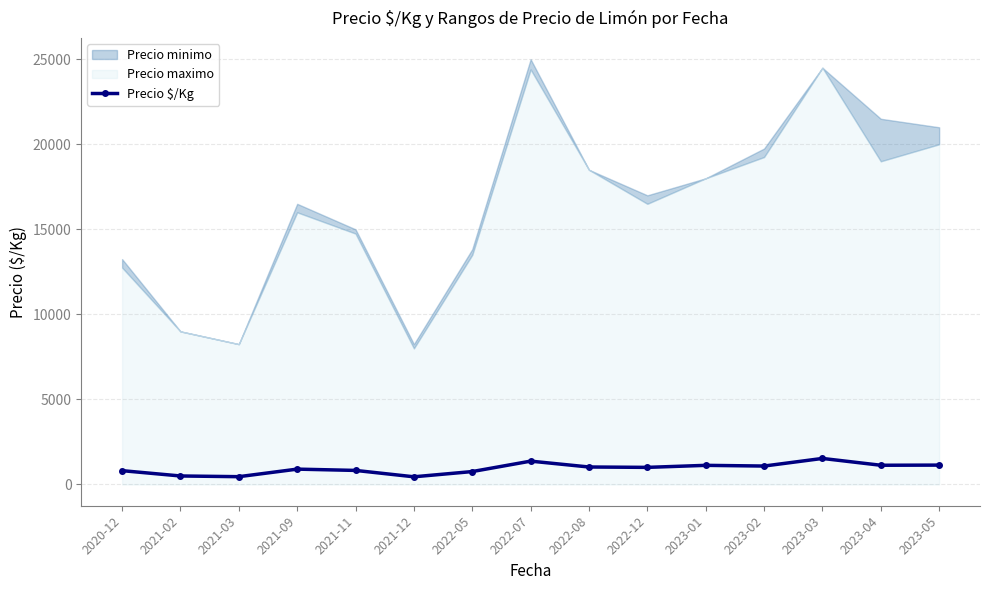

What is the change in value from 2022-05 to 2023-04?

+370.7